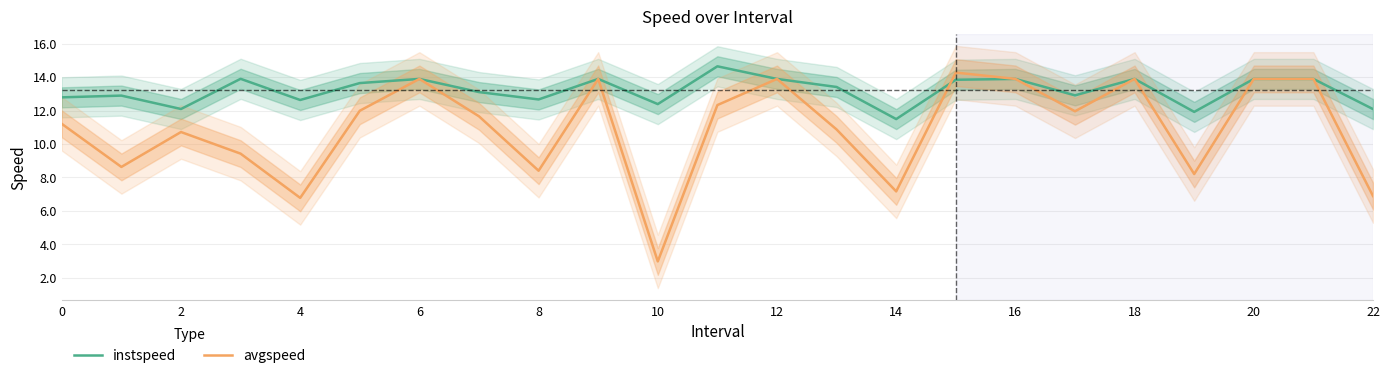

Which category has the lowest value in the instspeed series?

14